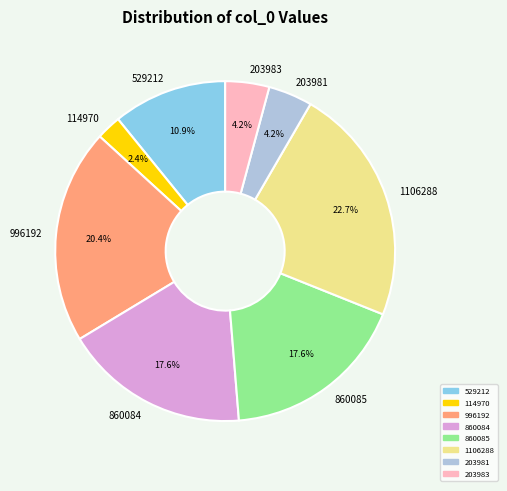

Which has a higher value, 114970 or 860084?

860084